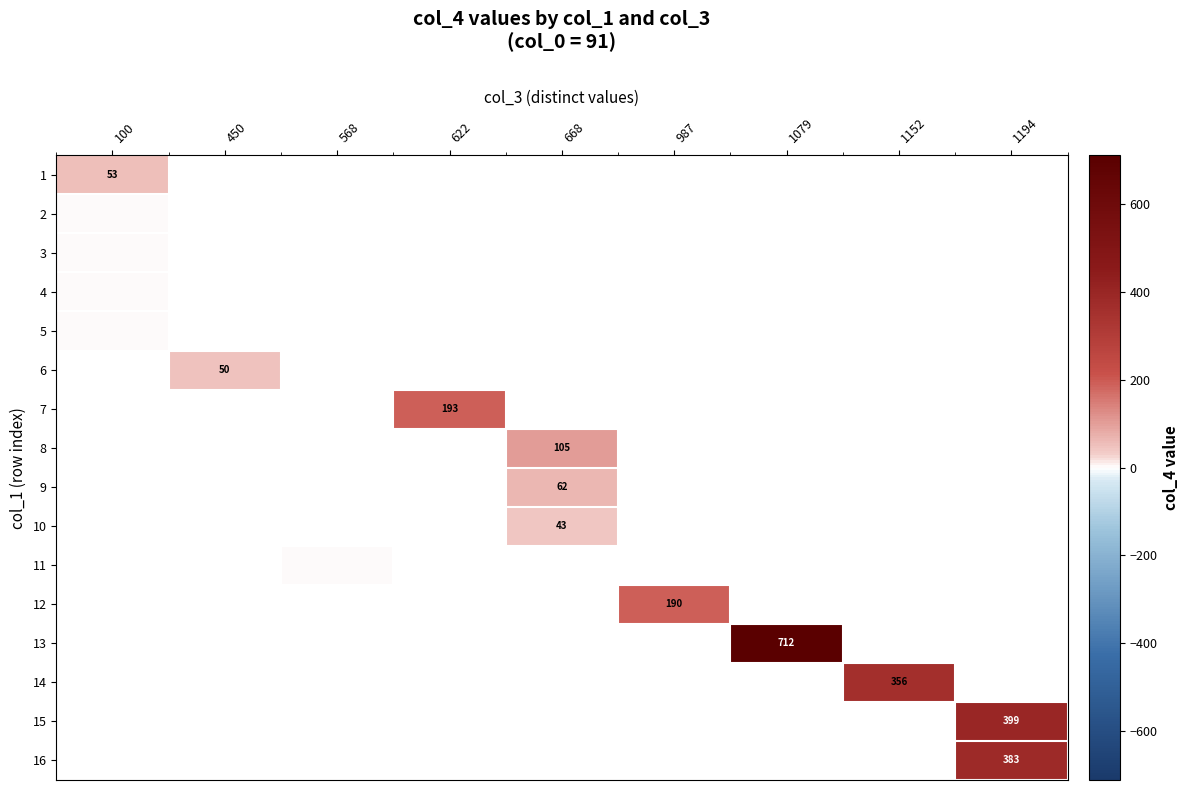

The value of 15 at 1194 is 399. True or false?

True